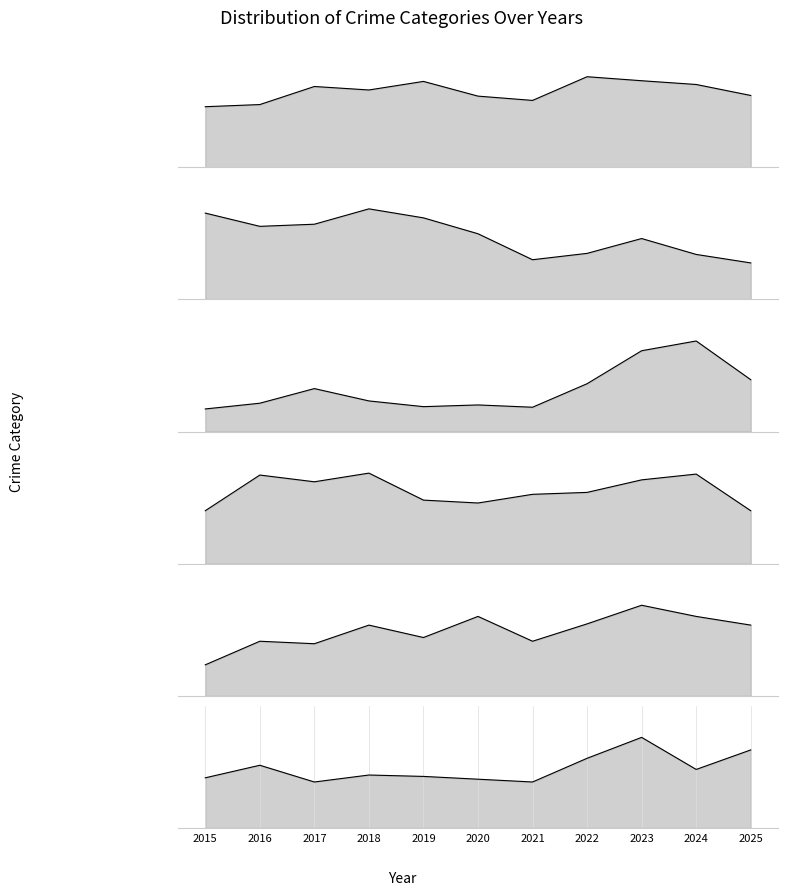

Reading right to left, extract all data points from this chart.

Theft: 2025=537	2024=619	2023=647	2022=677	2021=500	2020=532	2019=642	2018=578	2017=604	2016=469	2015=453
Burglary: 2025=69	2024=85	2023=115	2022=87	2021=75	2020=124	2019=154	2018=171	2017=142	2016=138	2015=163
Motor Vehicle Theft: 2025=181	2024=316	2023=282	2022=167	2021=85	2020=93	2019=87	2018=107	2017=150	2016=99	2015=79
Robbery: 2025=55	2024=93	2023=87	2022=74	2021=72	2020=63	2019=66	2018=94	2017=85	2016=92	2015=55
Aggravated Assault: 2025=57	2024=64	2023=73	2022=58	2021=44	2020=64	2019=47	2018=57	2017=42	2016=44	2015=25
Aggravated Battery: 2025=56	2024=42	2023=65	2022=50	2021=33	2020=35	2019=37	2018=38	2017=33	2016=45	2015=36